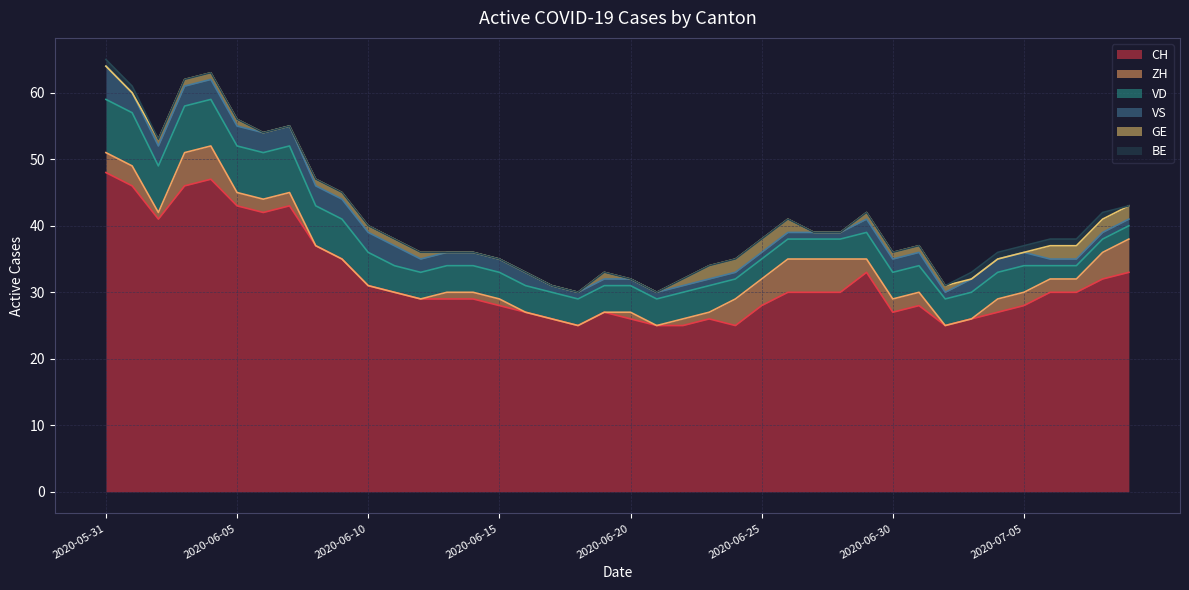

How many data points in VS are less than 2?

17